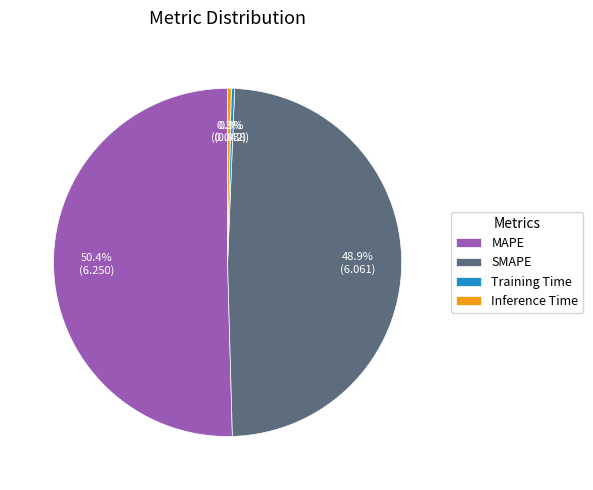

To the nearest percent, what is the combined percentage of Training Time and Inference Time?

1%